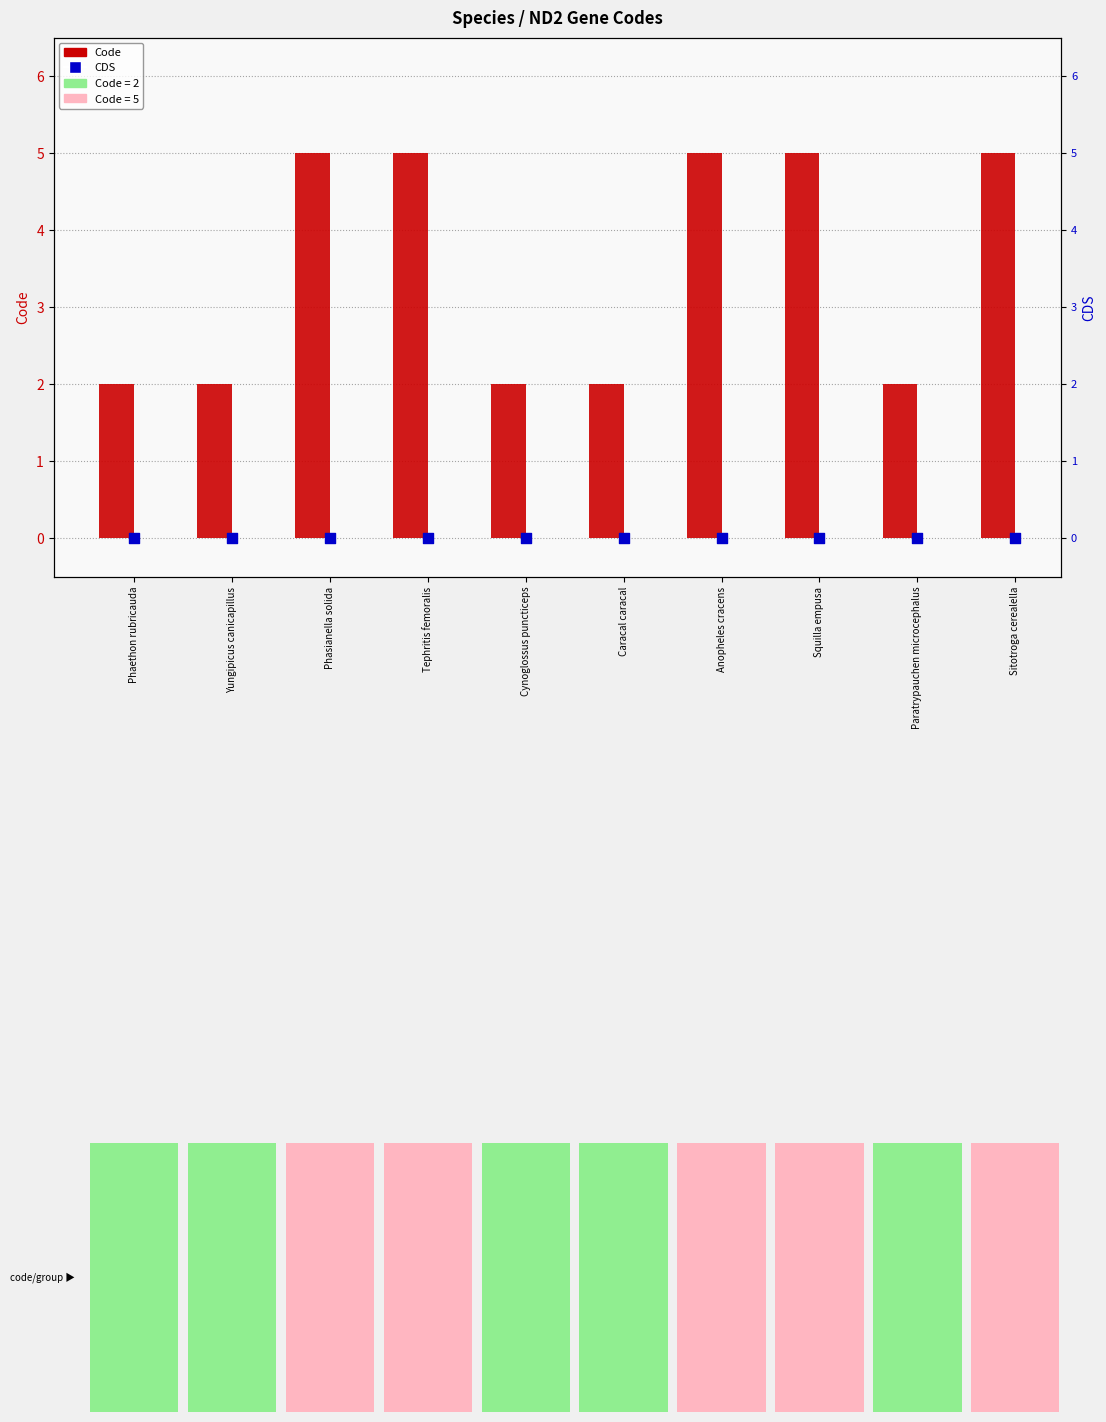

At which category is the sum across all series the highest?

Phasianella solida